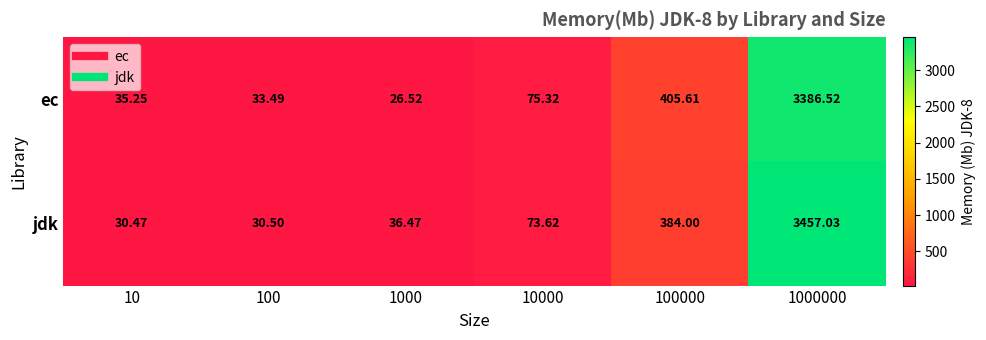

How many series are shown in this chart?

2